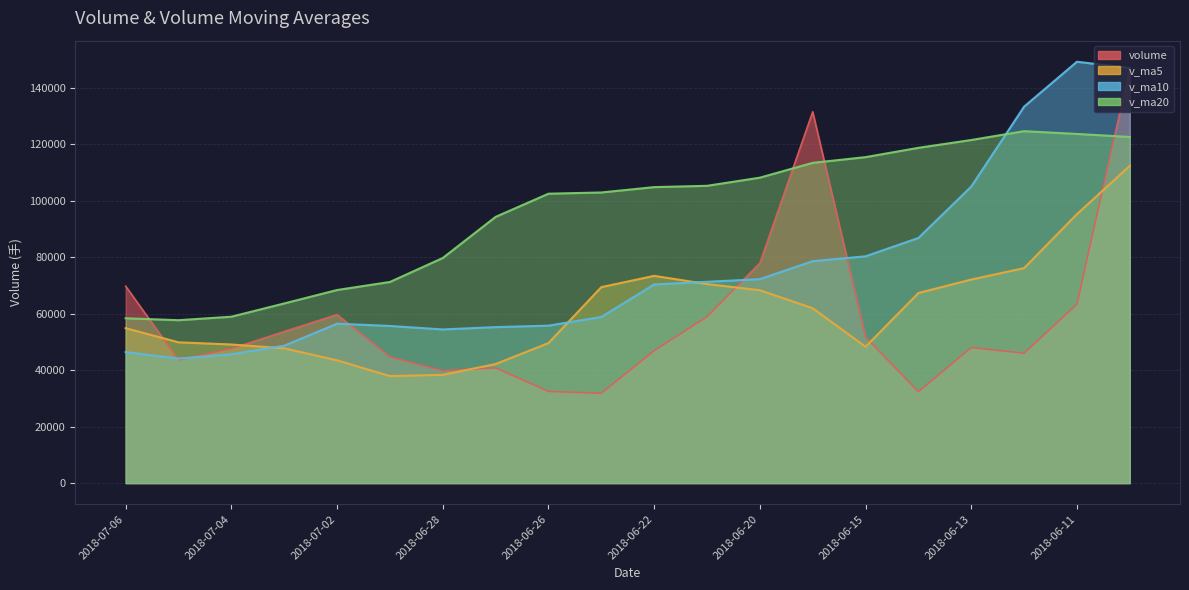

At how many categories does at least one series exceed 80187?

13